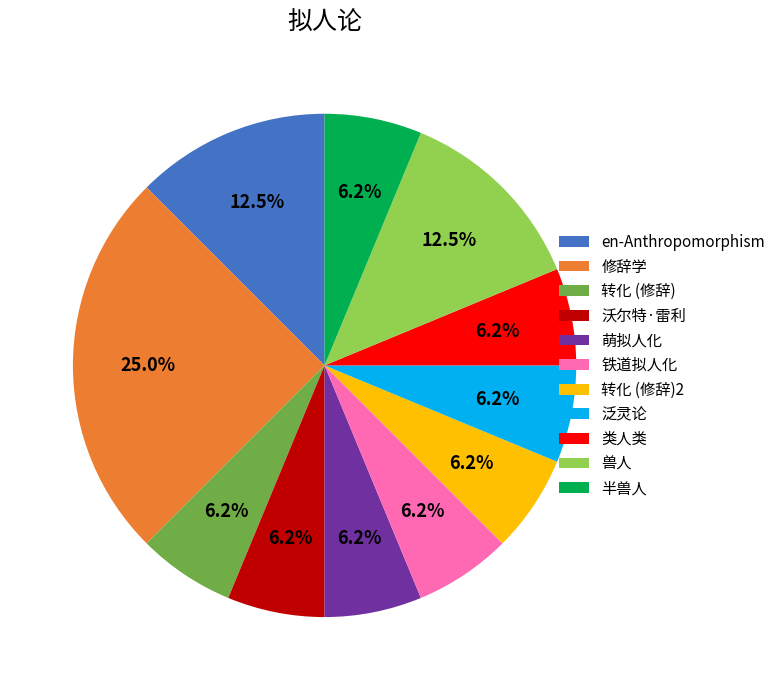

Which category has the biggest portion of the pie?

修辞学